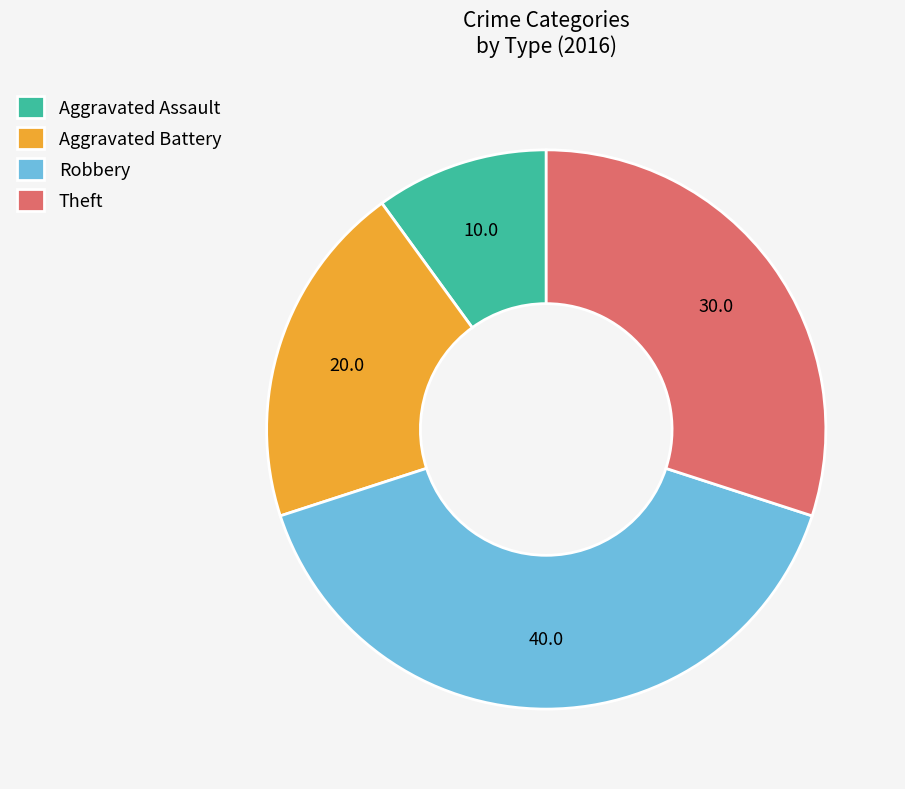

How many slices are in this pie chart?

4